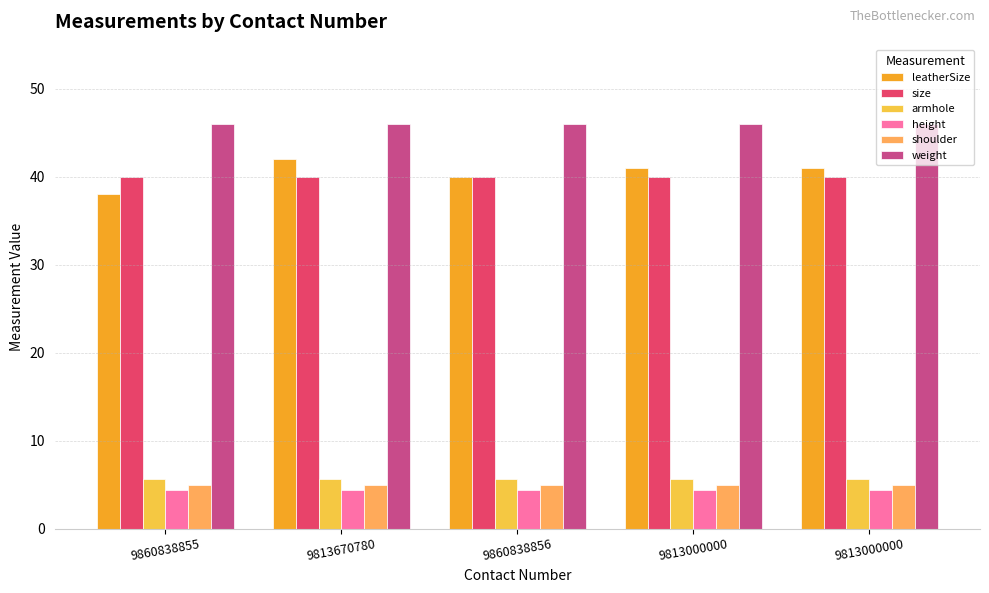

List the labels in order of shoulder value, smallest first.

9860838855, 9813670780, 9860838856, 9813000000, 9813000000